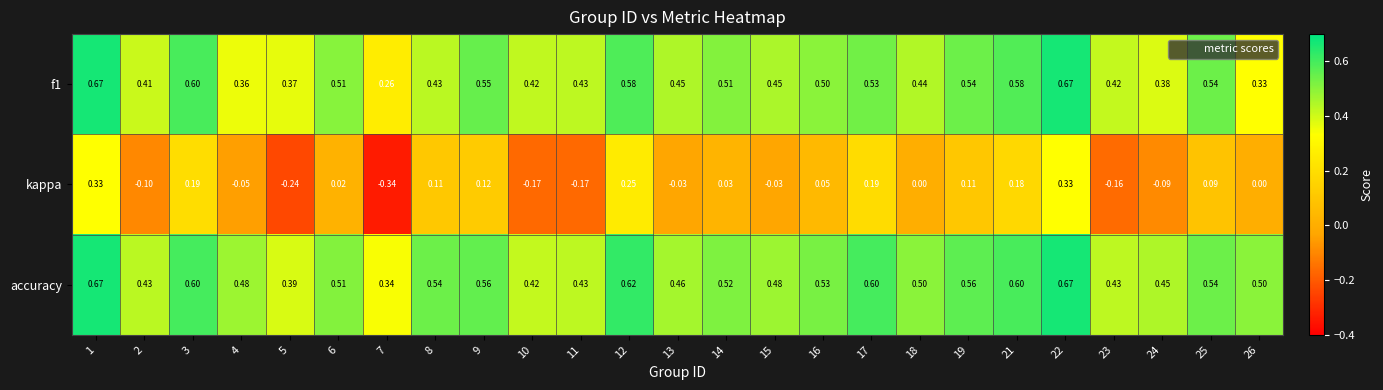

Which series has the widest spread of values?

kappa